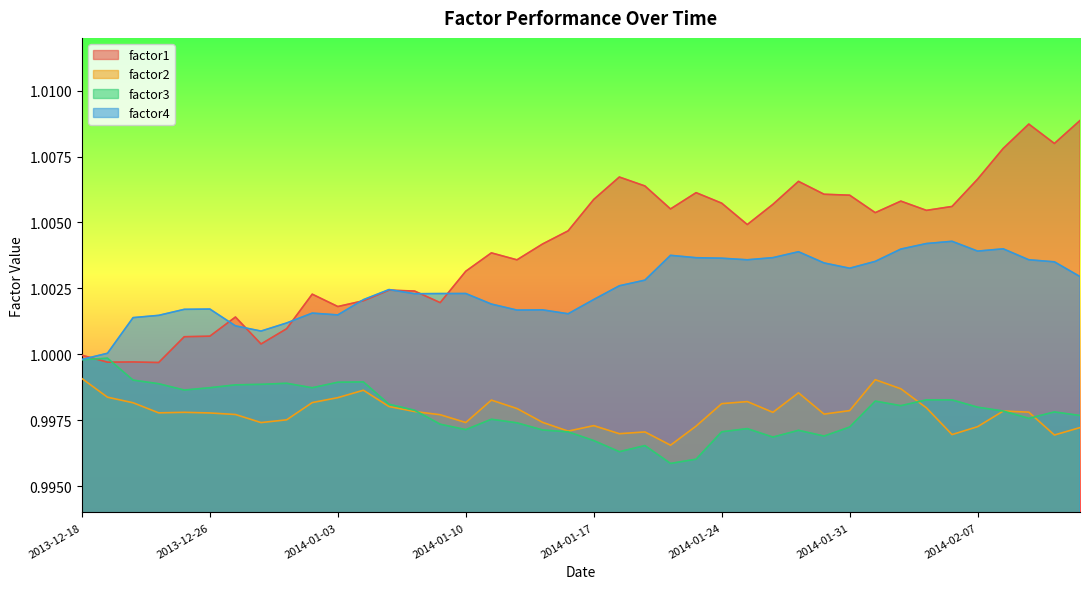

True or false: factor4 has more than 1 interior local peaks.

True